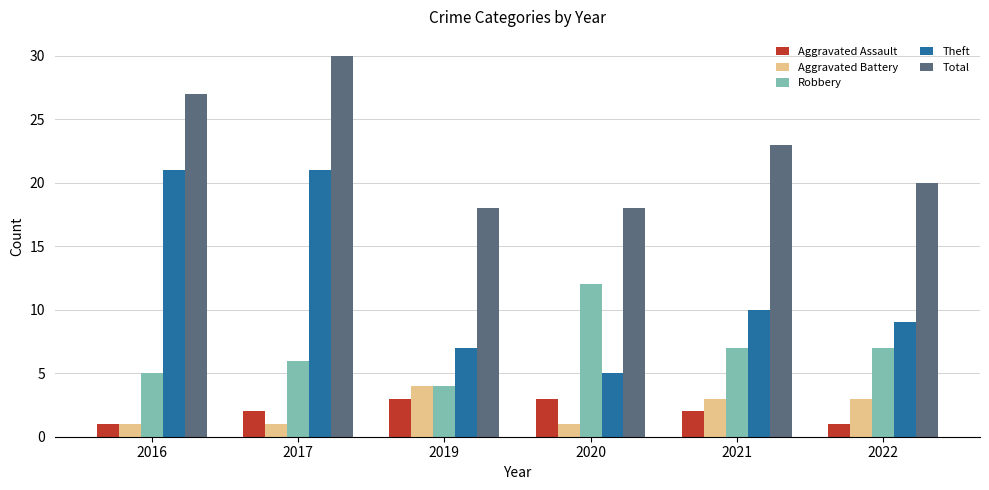

Reading left to right, what are all the values shown in this chart?

Aggravated Assault: 2016=1	2017=2	2019=3	2020=3	2021=2	2022=1
Aggravated Battery: 2016=1	2017=1	2019=4	2020=1	2021=3	2022=3
Robbery: 2016=5	2017=6	2019=4	2020=12	2021=7	2022=7
Theft: 2016=21	2017=21	2019=7	2020=5	2021=10	2022=9
Total: 2016=27	2017=30	2019=18	2020=18	2021=23	2022=20